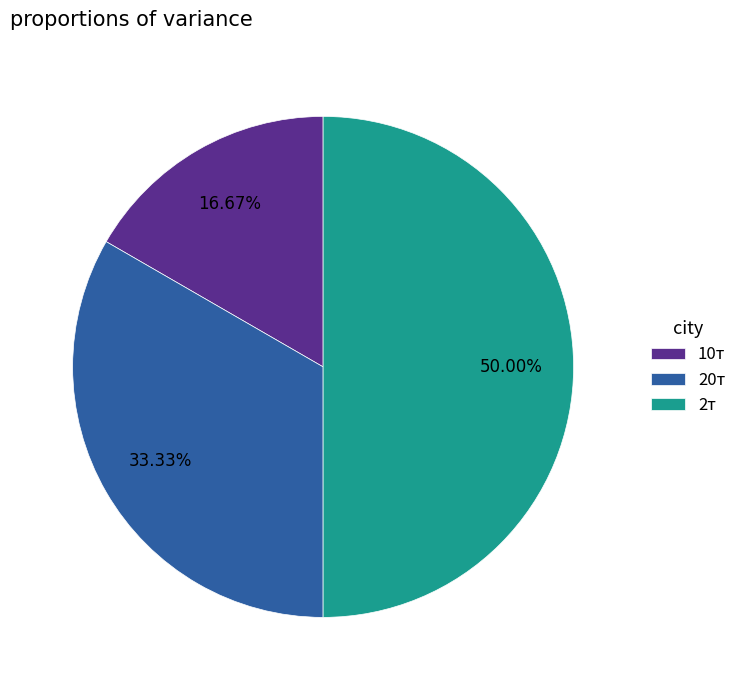

Does 10т account for over 50% of the chart?

No